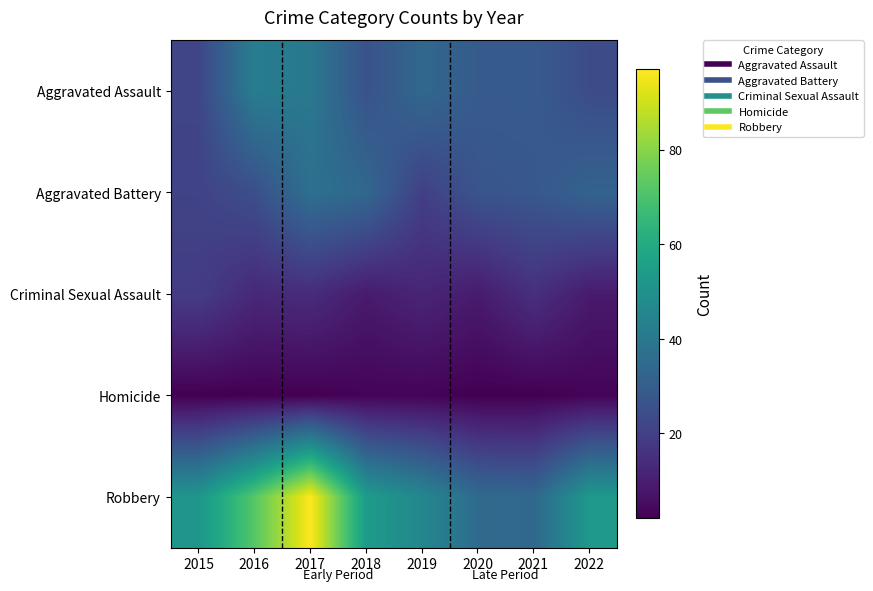

Reading left to right, what are all the values shown in this chart?

Aggravated Assault: 2015=22	2016=42	2017=40	2018=26	2019=34	2020=29	2021=29	2022=24
Aggravated Battery: 2015=21	2016=25	2017=37	2018=34	2019=20	2020=27	2021=28	2022=32
Criminal Sexual Assault: 2015=19	2016=13	2017=14	2018=9	2019=12	2020=9	2021=15	2022=9
Homicide: 2015=2	2016=2	2017=2	2018=3	2019=3	2020=2	2021=2	2022=3
Robbery: 2015=52	2016=72	2017=97	2018=54	2019=46	2020=35	2021=34	2022=53